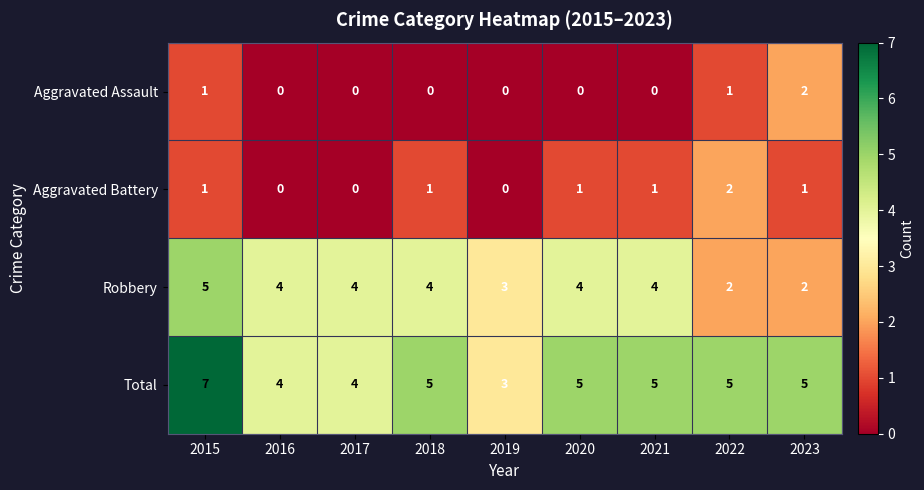

The Robbery series shows 2 at 2020. True or false?

False